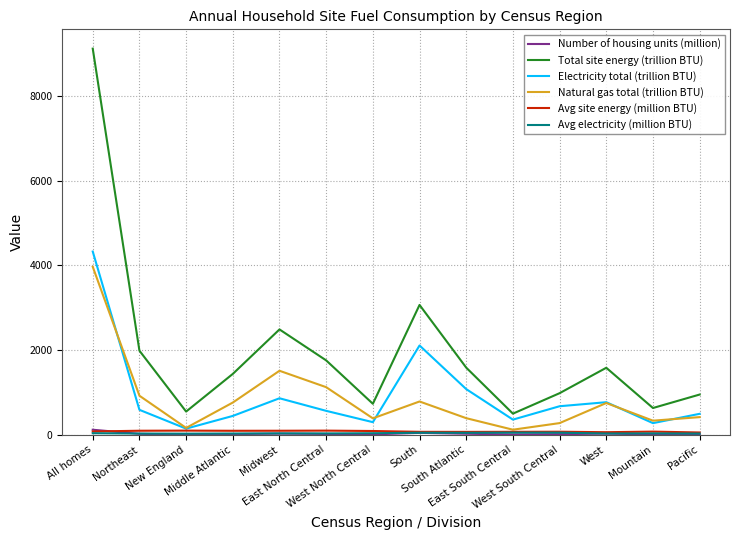

True or false: Avg site energy (million BTU) and Total site energy (trillion BTU) intersect in this chart.

False